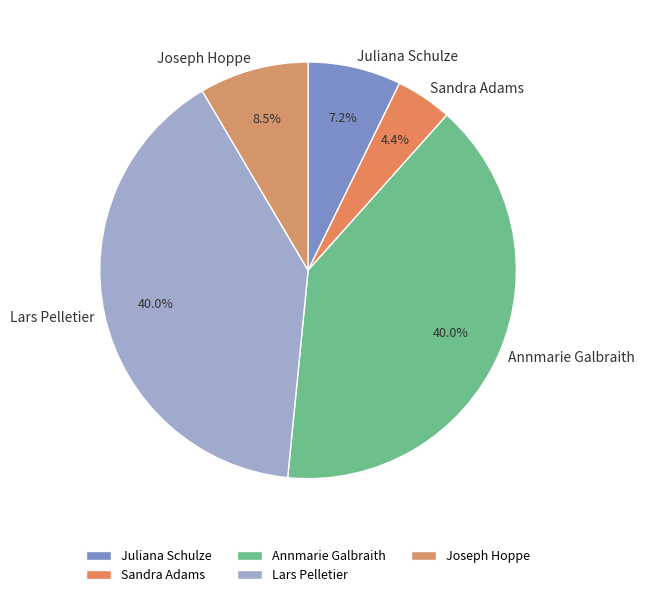

Count the number of slices in the pie.

5